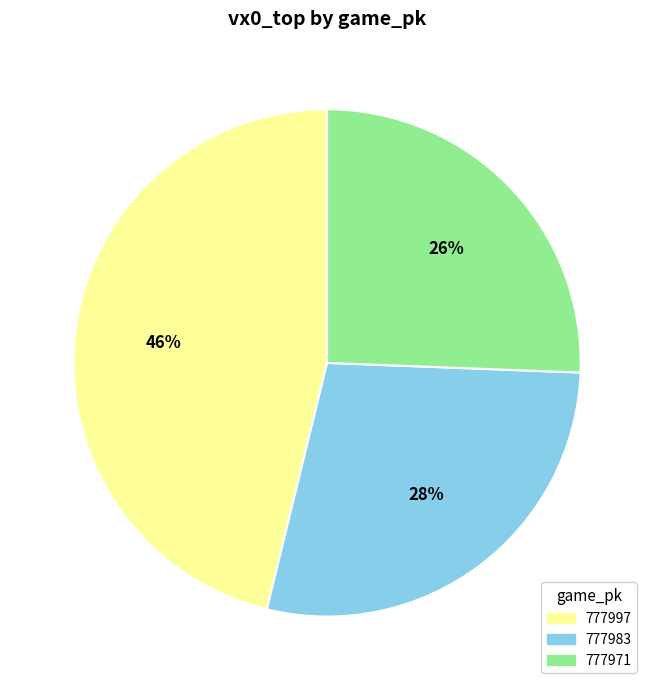

The 777983 slice represents 28% of the pie. True or false?

True